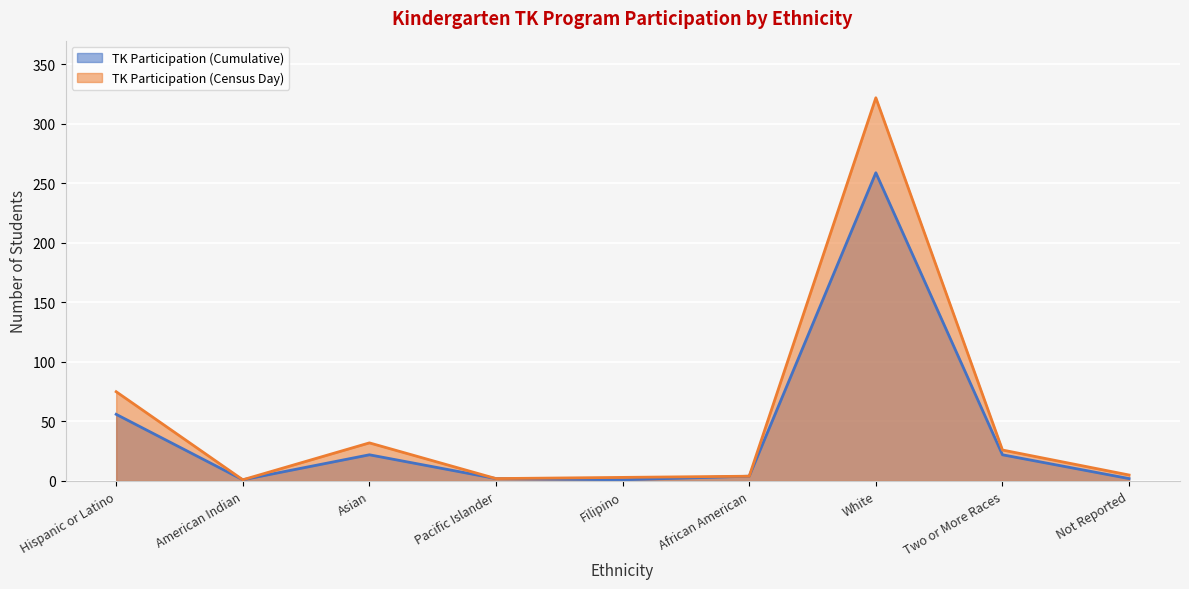

What is the average value of the TK Participation (Census Day) series?

52